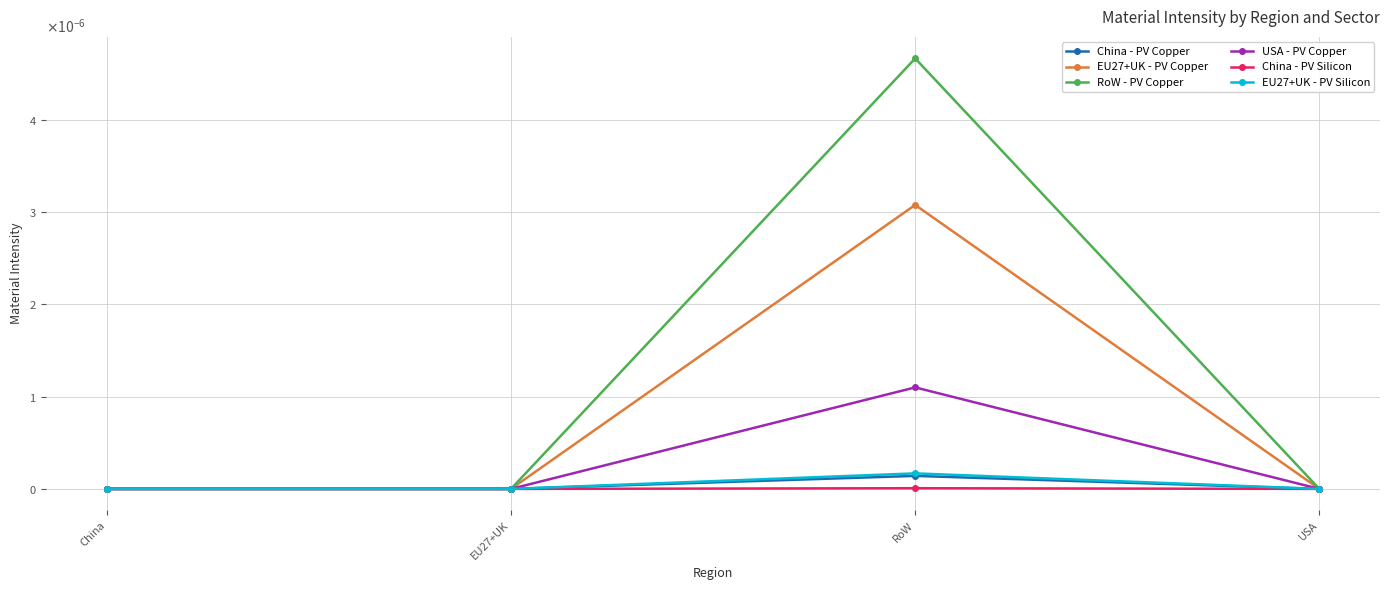

Is this an area chart (filled region under the line)?

No